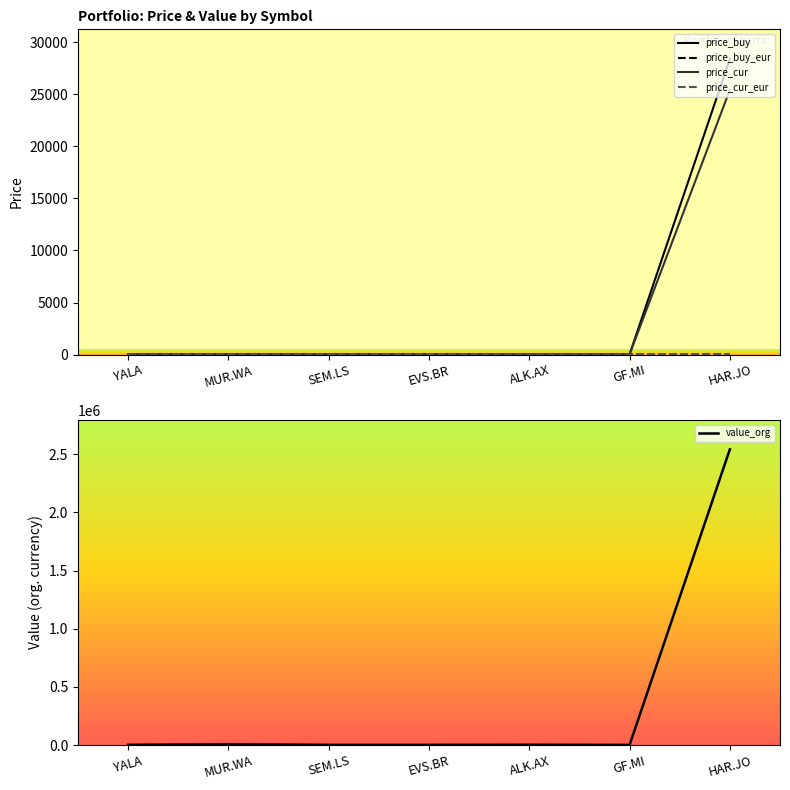

True or false: price_cur and price_cur_eur cross at least once.

False